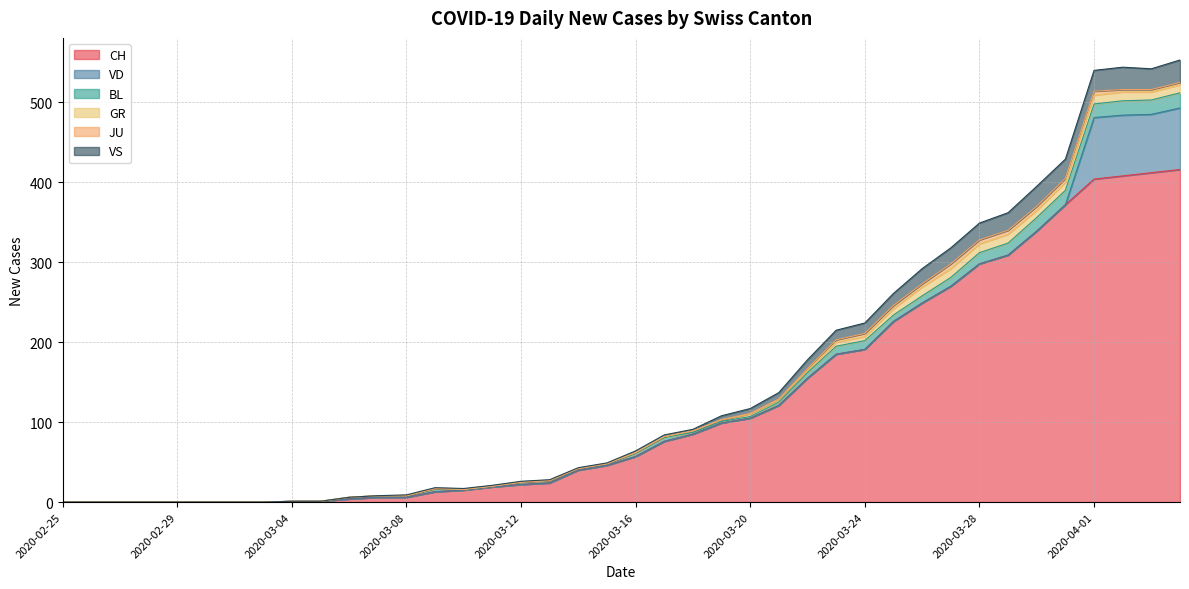

What position from the left is 2020-03-13?

18